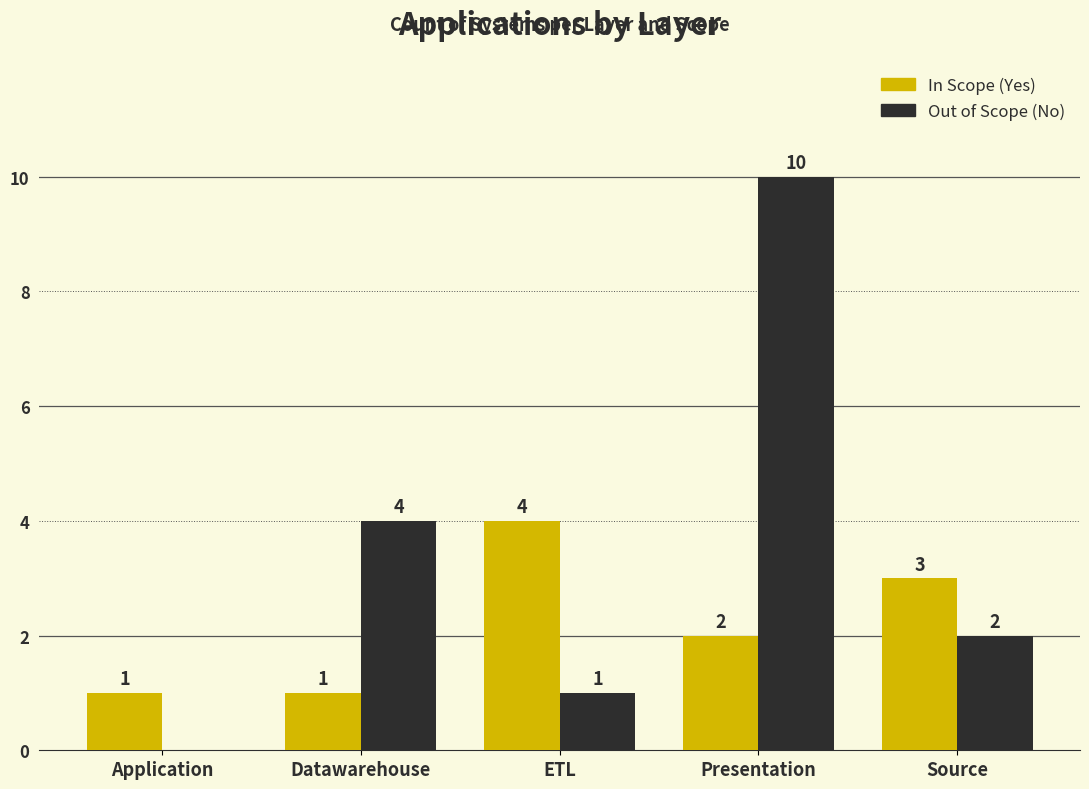

What is the average value of the Out of Scope (No) series?

3